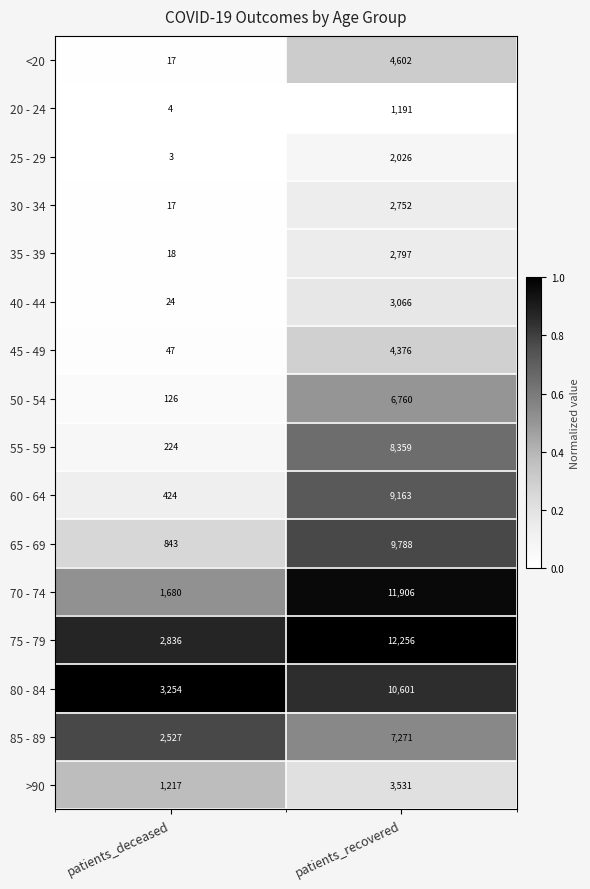

Between patients_deceased and patients_recovered, which series saw the biggest shift?

70 - 74